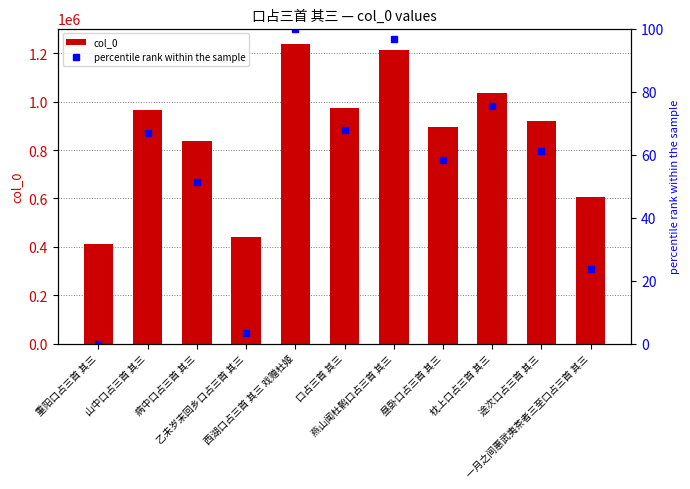

Reading right to left, extract all data points from this chart.

col_0: 607350.0	919805.0	1037277.0	896472.0	1213937.0	973728.0	1240517.0	441270.0	837202.0	965417.0	412813.0
percentile rank within the sample: 23.5	61.3	75.4	58.4	96.8	67.8	100.0	3.4	51.3	66.8	0.0